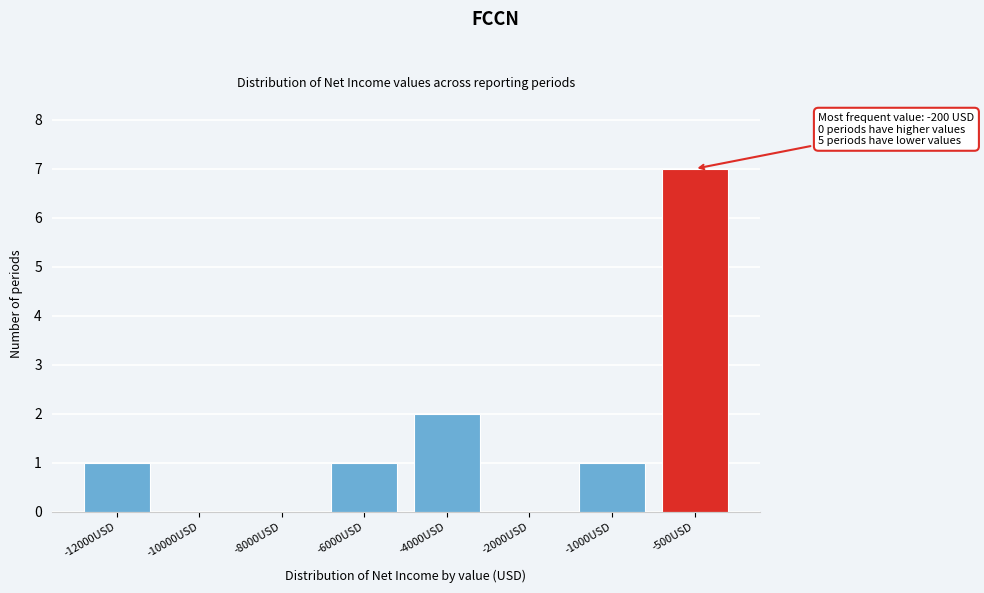

Reading left to right, extract all data points from this chart.

-12000USD=1	-10000USD=0	-8000USD=0	-6000USD=1	-4000USD=2	-2000USD=0	-1000USD=1	-500USD=7